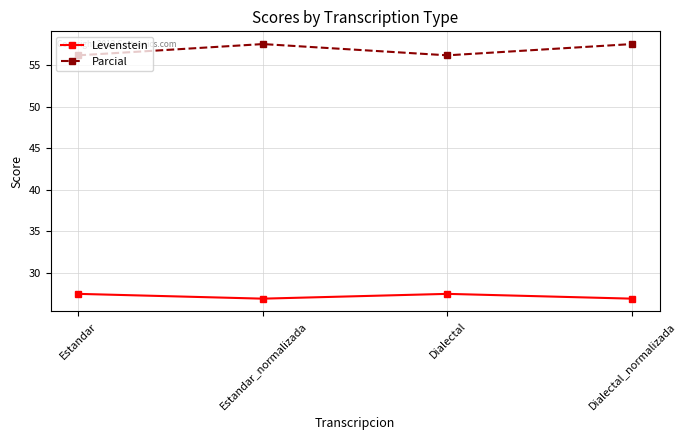

Which series has the largest total across all categories?

Parcial